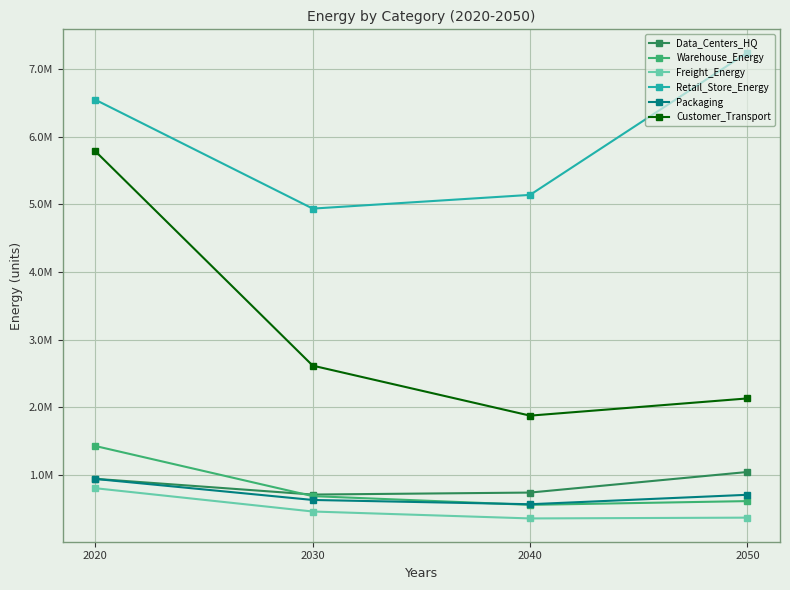

What is the difference between the Packaging values at 2020 and 2040?

373340.6